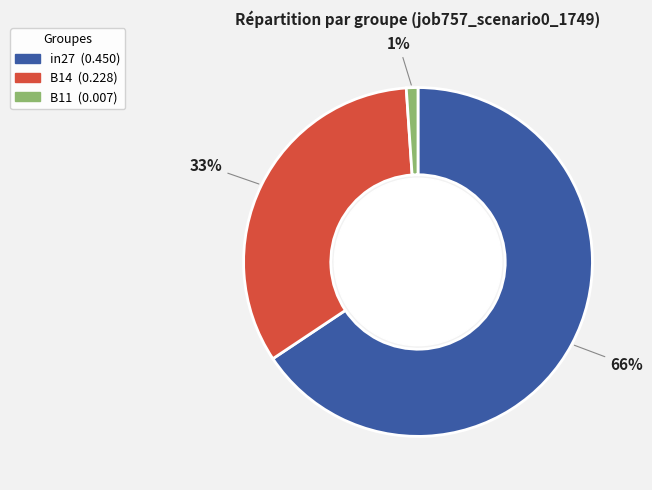

Is the sum of in27 and B14 greater than half?

Yes